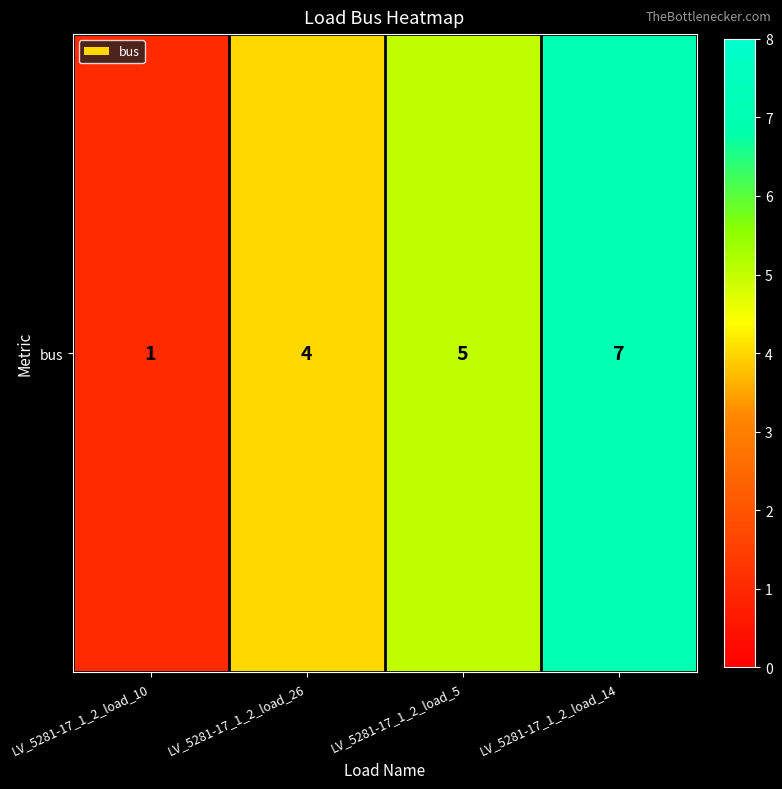

The value at LV_5281-17_1_2_load_10 is 1. True or false?

False